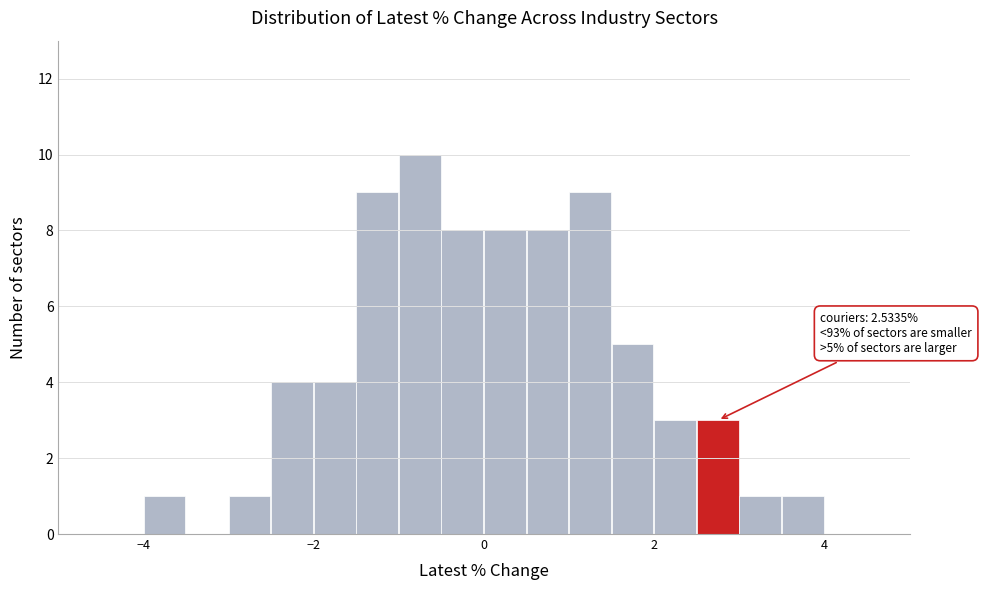

Around what value on the x-axis is the tallest bar? Give the approximate position of its centre, as read against the axis.

-0.8